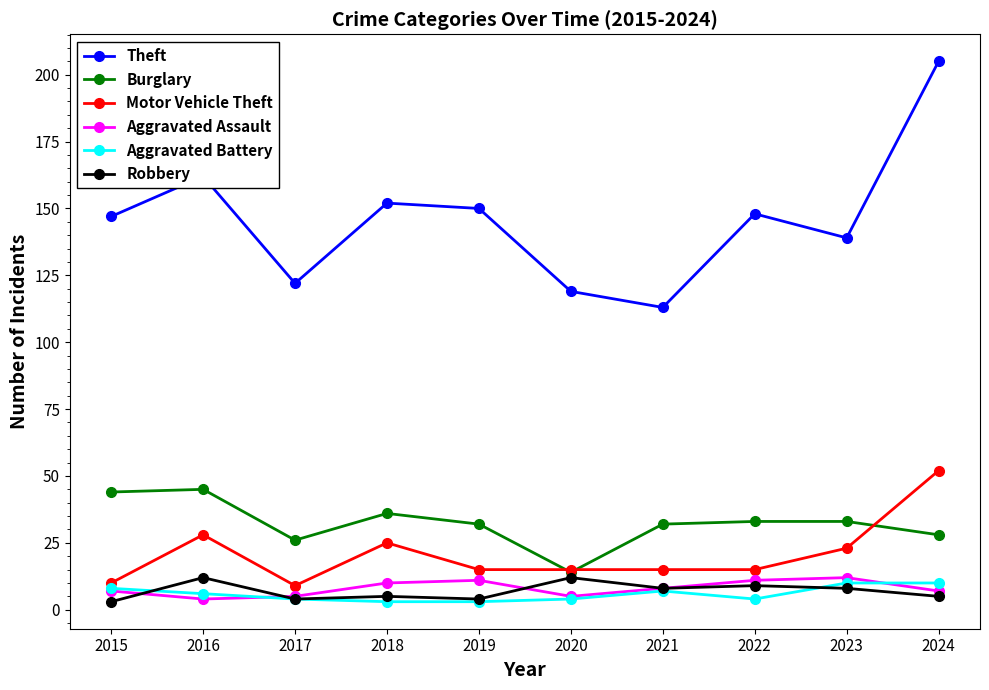

What is the sum of the Aggravated Battery values at 2023 and 2024?

20